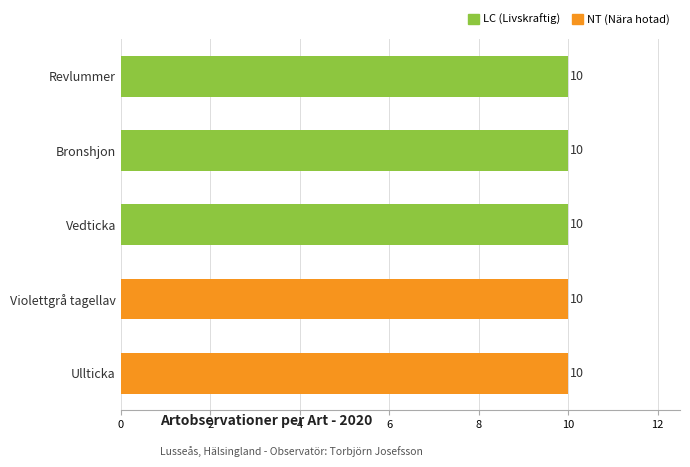

At which label does TaxonId reach its peak?

Revlummer